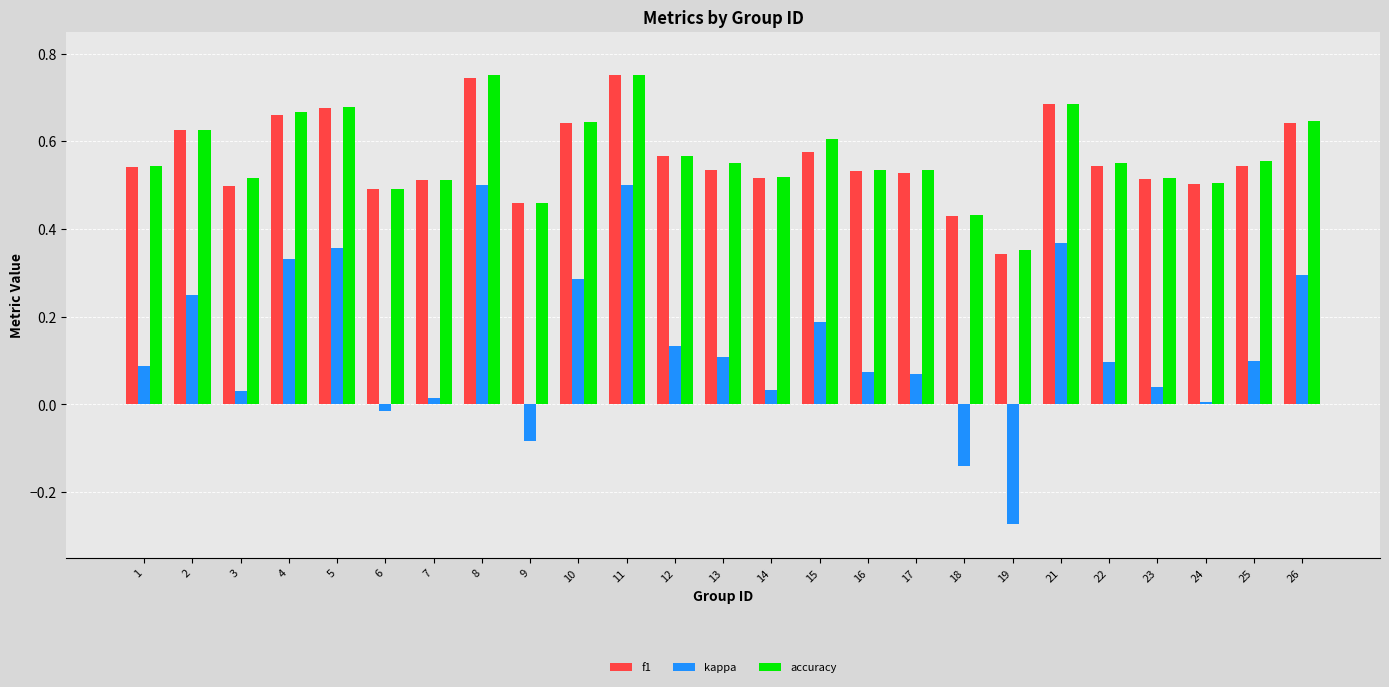

How many values in kappa are below zero?

4